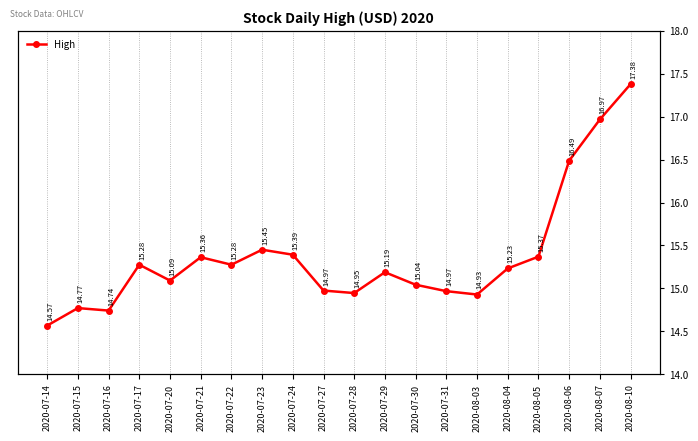

Rank the categories by value from lowest to highest.

2020-07-14, 2020-07-16, 2020-07-15, 2020-08-03, 2020-07-28, 2020-07-31, 2020-07-27, 2020-07-30, 2020-07-20, 2020-07-29, 2020-08-04, 2020-07-17, 2020-07-22, 2020-07-21, 2020-08-05, 2020-07-24, 2020-07-23, 2020-08-06, 2020-08-07, 2020-08-10